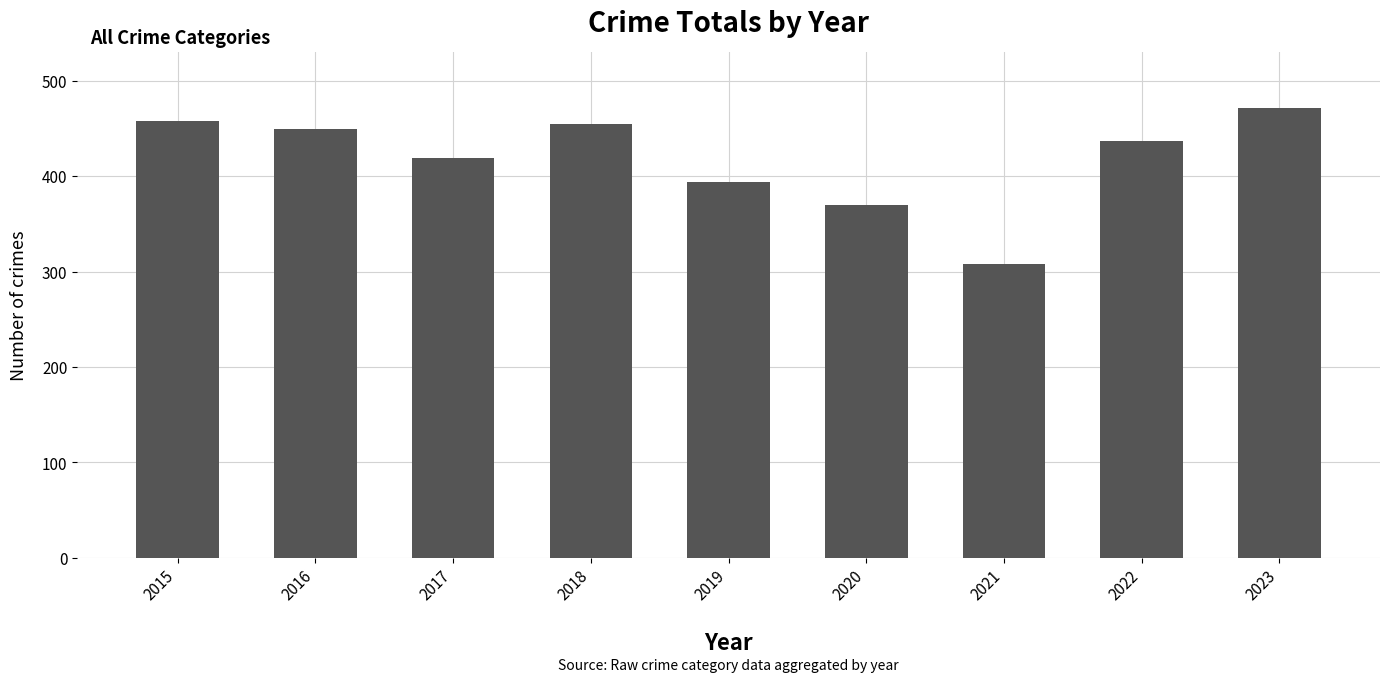

What is the change in value from 2017 to 2021?

-111